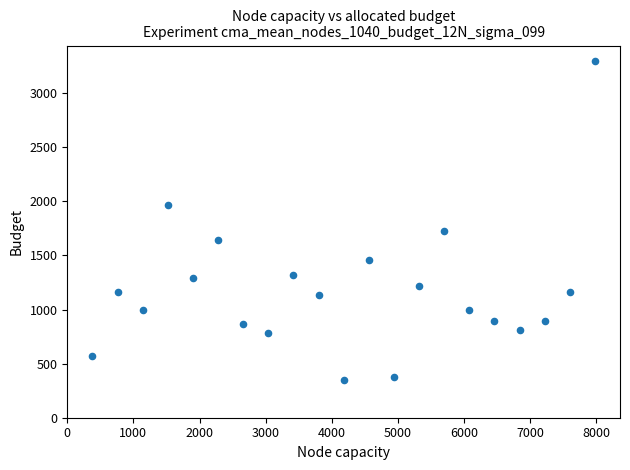

What is the range of Y values (max minus min)?

2943